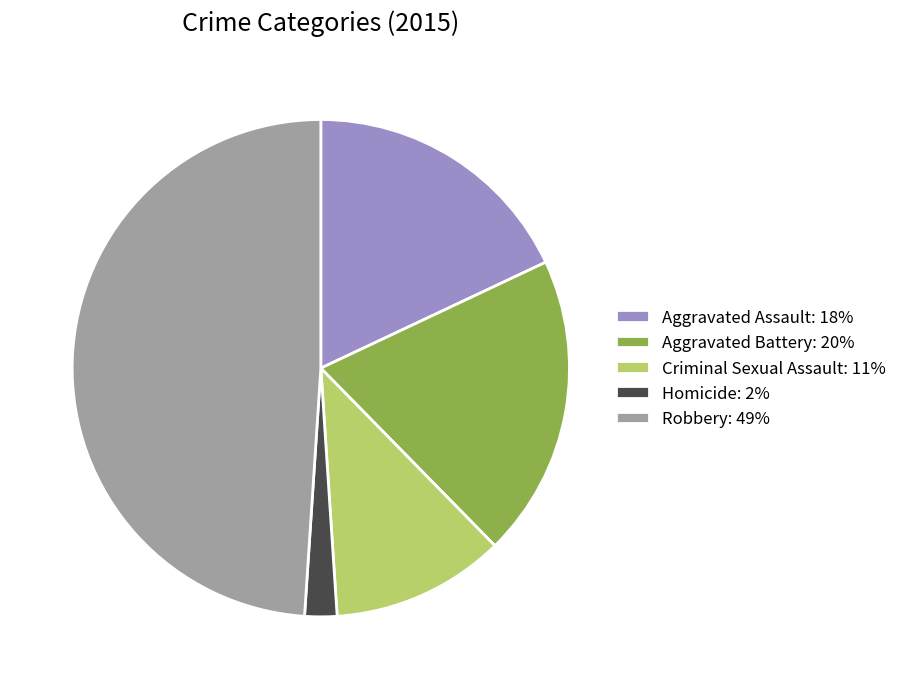

What is the smallest slice in the pie chart?

Homicide